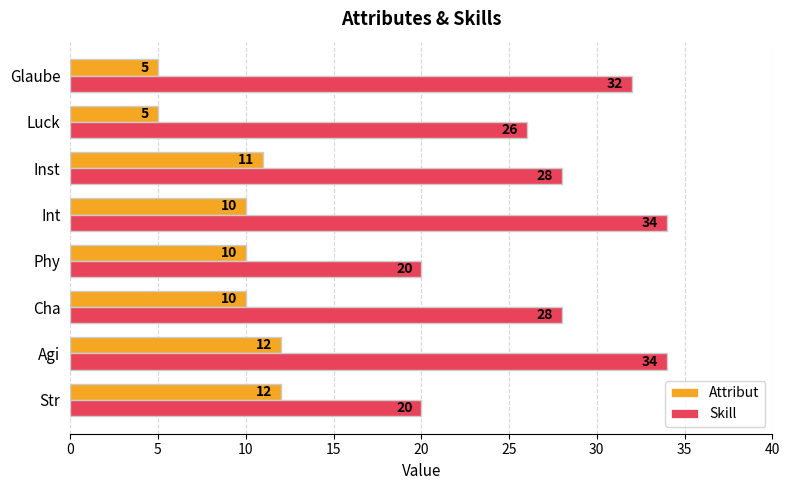

The value of Skill at Inst is 28. True or false?

True